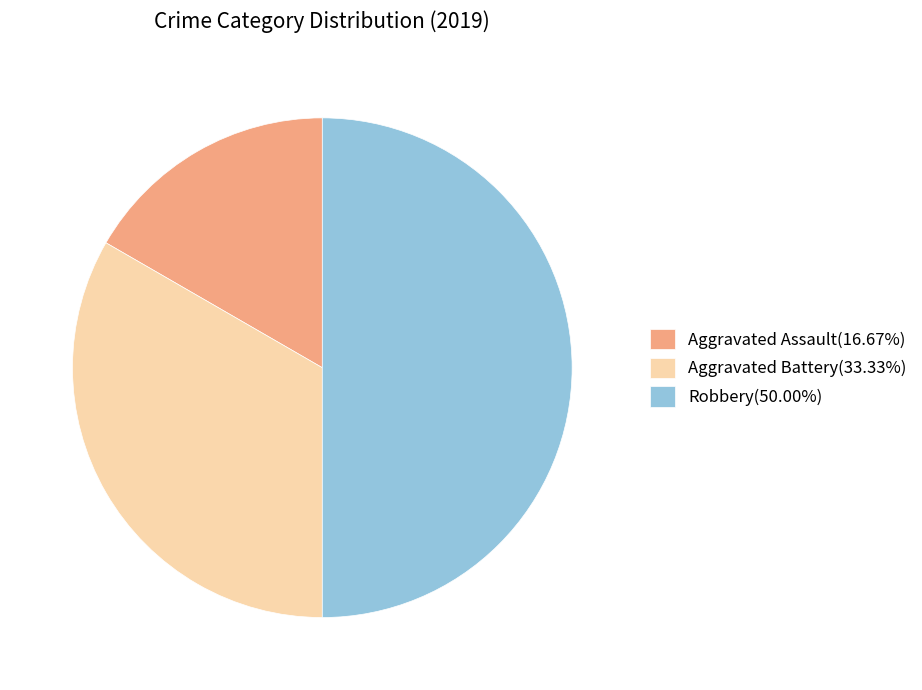

Is it true that Aggravated Assault is 29% of the pie?

False